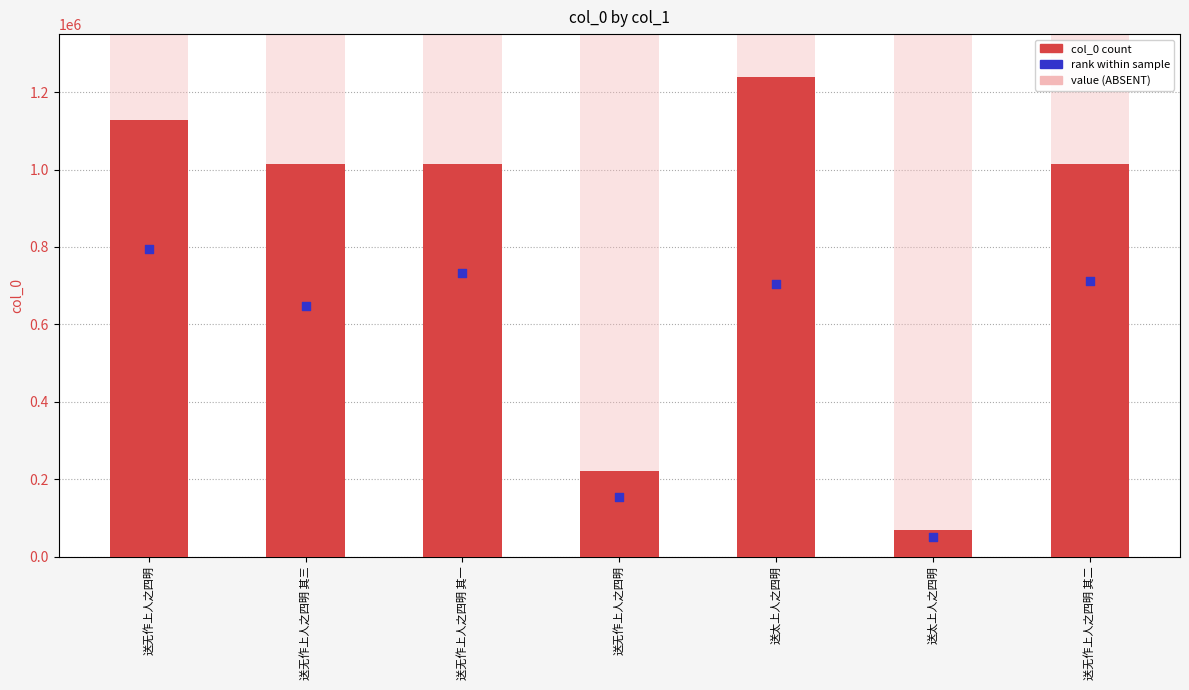

What is the total value across all series at 送无作上人之四明 其一?

1747977.5